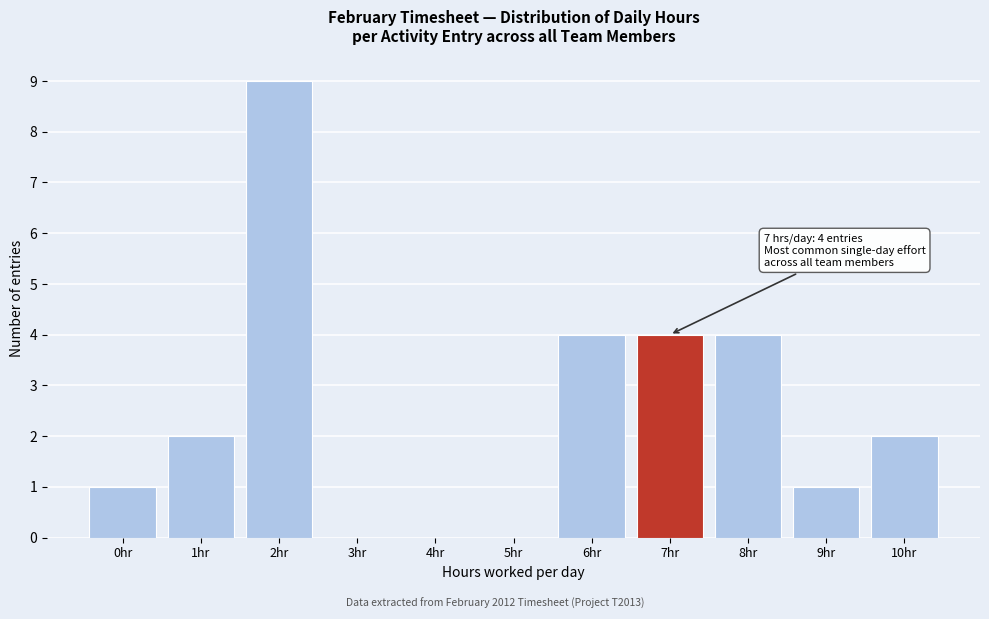

Reading left to right, extract all data points from this chart.

0hr=1	1hr=2	2hr=9	3hr=0	4hr=0	5hr=0	6hr=4	7hr=4	8hr=4	9hr=1	10hr=2